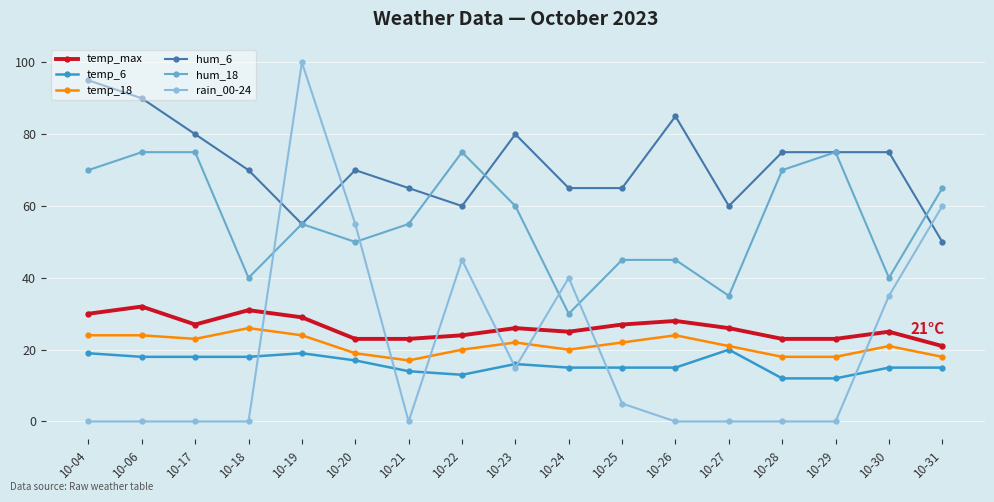

At how many categories does at least one series exceed 37?

17